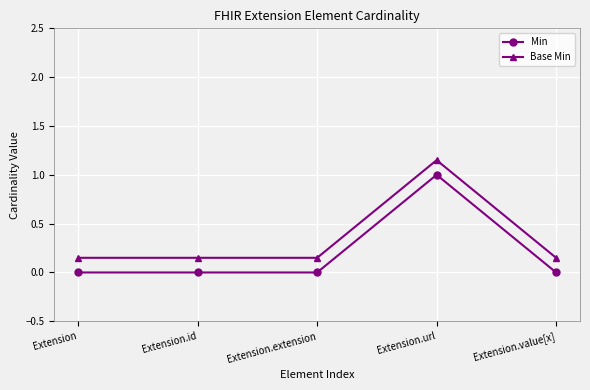

True or false: Min has a value of -0.3 at Extension.id.

False